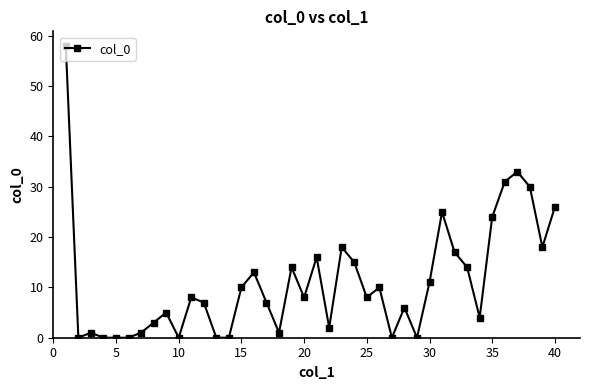

Does the chart have visible grid lines?

No